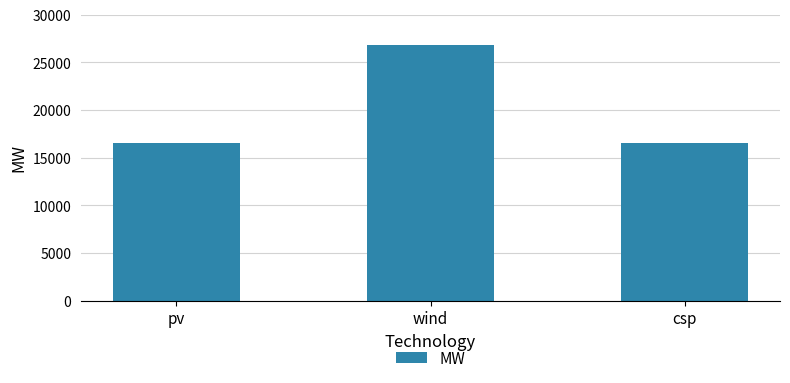

What is the average value?

19982